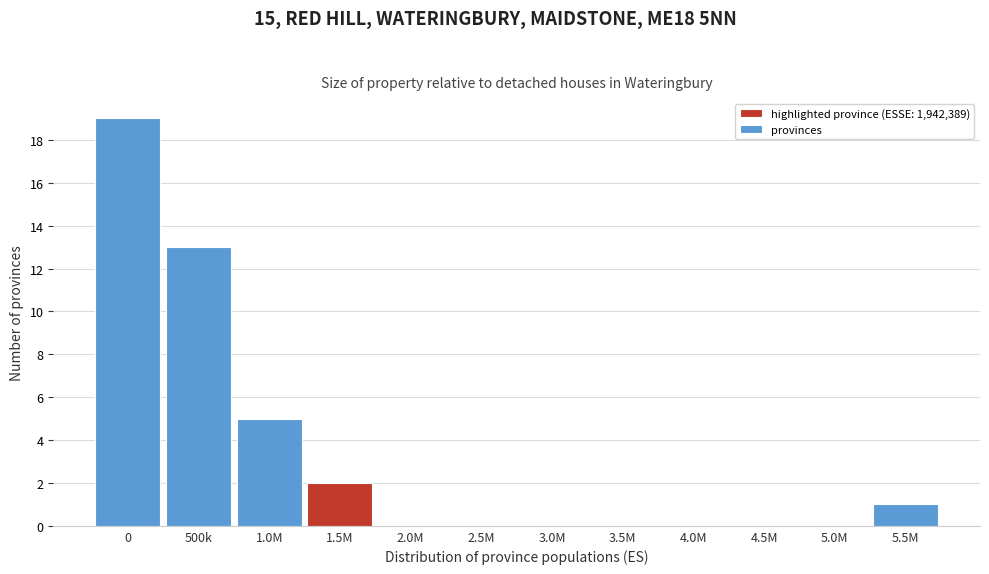

Reading right to left, transcribe all the data shown in this chart.

5.5M=1	5.0M=0	4.5M=0	4.0M=0	3.5M=0	3.0M=0	2.5M=0	2.0M=0	1.5M=2	1.0M=5	500k=13	0=19